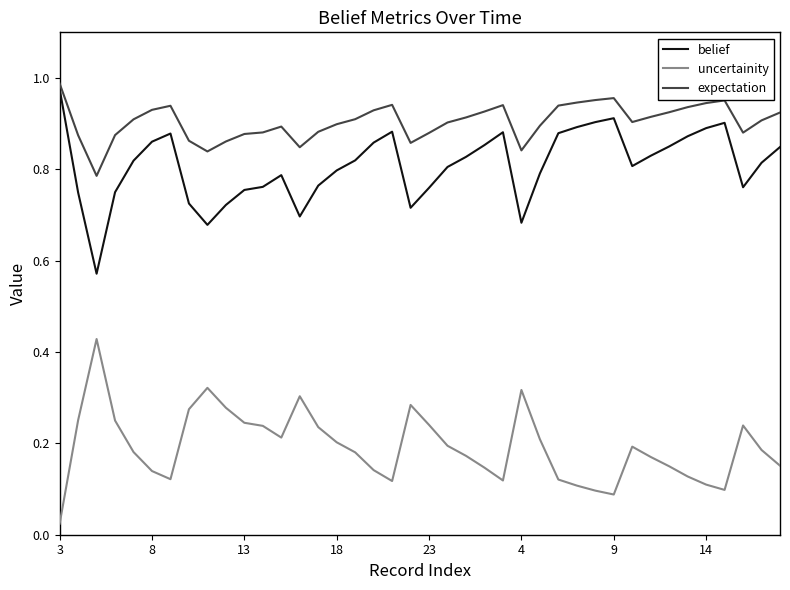

How many lines are shown in the chart?

3